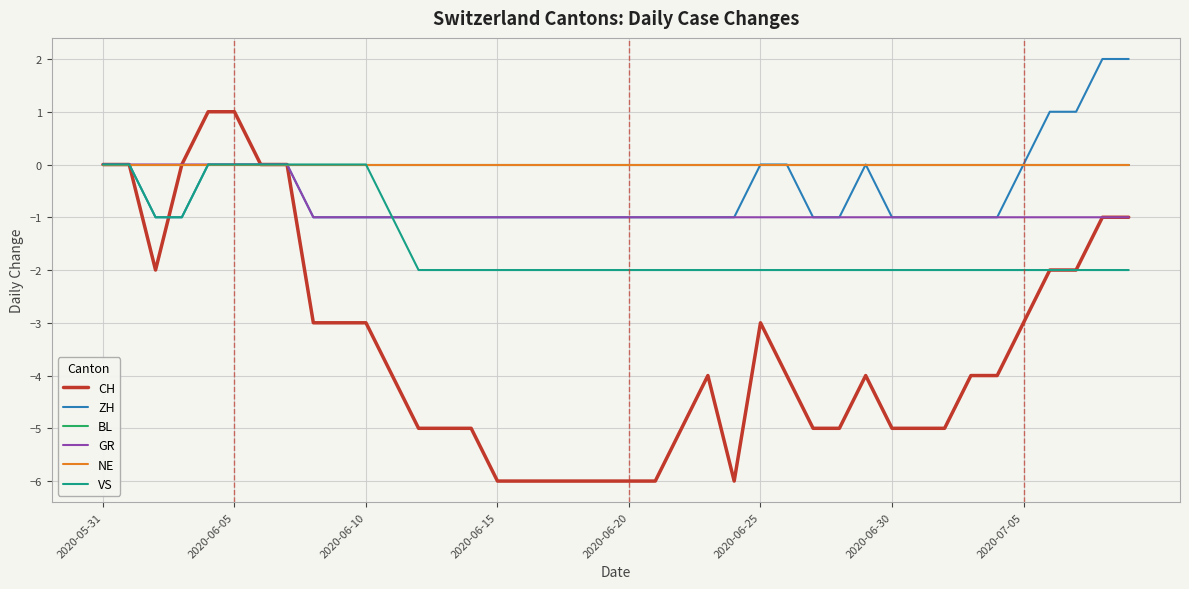

Reading left to right, what are all the values shown in this chart?

CH: 0	0	-2	0	1	1	0	0	-3	-3	-3	-4	-5	-5	-5	-6	-6	-6	-6	-6	-6	-6	-5	-4	-6	-3	-4	-5	-5	-4	-5	-5	-5	-4	-4	-3	-2	-2	-1	-1
ZH: 0	0	-1	-1	0	0	0	0	-1	-1	-1	-1	-1	-1	-1	-1	-1	-1	-1	-1	-1	-1	-1	-1	-1	0	0	-1	-1	0	-1	-1	-1	-1	-1	0	1	1	2	2
BL: 0	0	0	0	0	0	0	0	0	0	0	0	0	0	0	0	0	0	0	0	0	0	0	0	0	0	0	0	0	0	0	0	0	0	0	0	0	0	0	0
GR: 0	0	0	0	0	0	0	0	-1	-1	-1	-1	-1	-1	-1	-1	-1	-1	-1	-1	-1	-1	-1	-1	-1	-1	-1	-1	-1	-1	-1	-1	-1	-1	-1	-1	-1	-1	-1	-1
NE: 0	0	0	0	0	0	0	0	0	0	0	0	0	0	0	0	0	0	0	0	0	0	0	0	0	0	0	0	0	0	0	0	0	0	0	0	0	0	0	0
VS: 0	0	-1	-1	0	0	0	0	0	0	0	-1	-2	-2	-2	-2	-2	-2	-2	-2	-2	-2	-2	-2	-2	-2	-2	-2	-2	-2	-2	-2	-2	-2	-2	-2	-2	-2	-2	-2